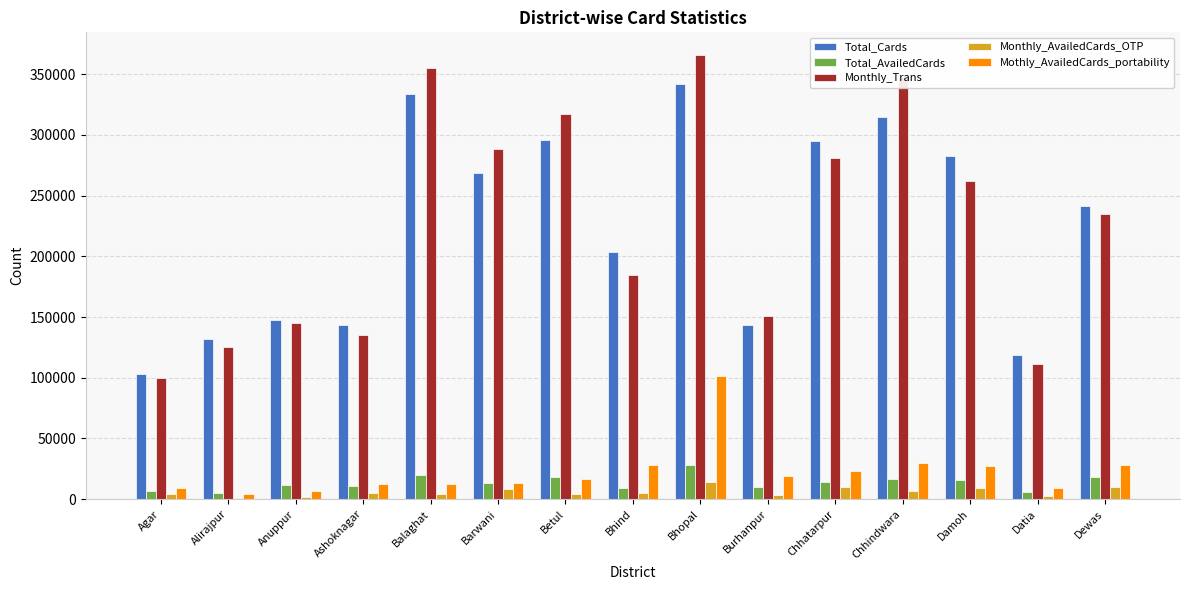

What is the spread (max minus min) of values at Alirajpur?

131495